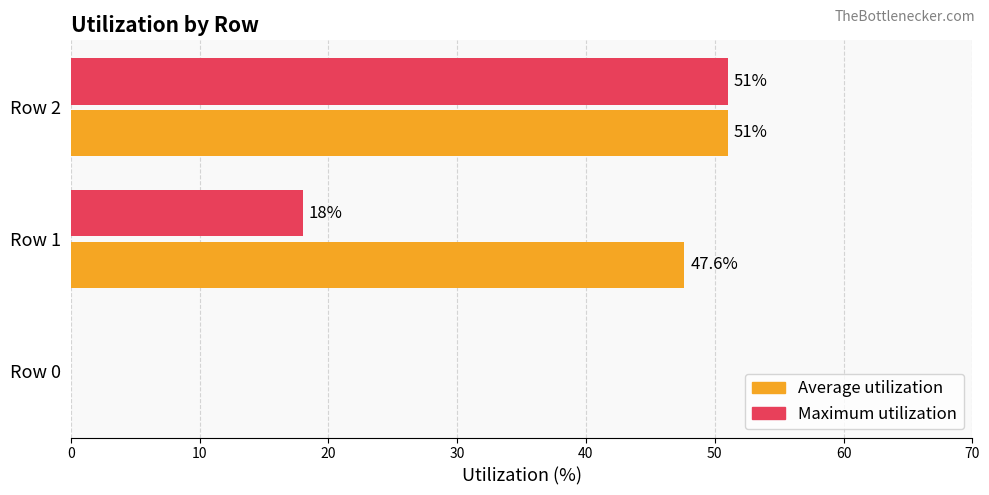

What is the approximate value of Maximum utilization at Row 2?

51.0